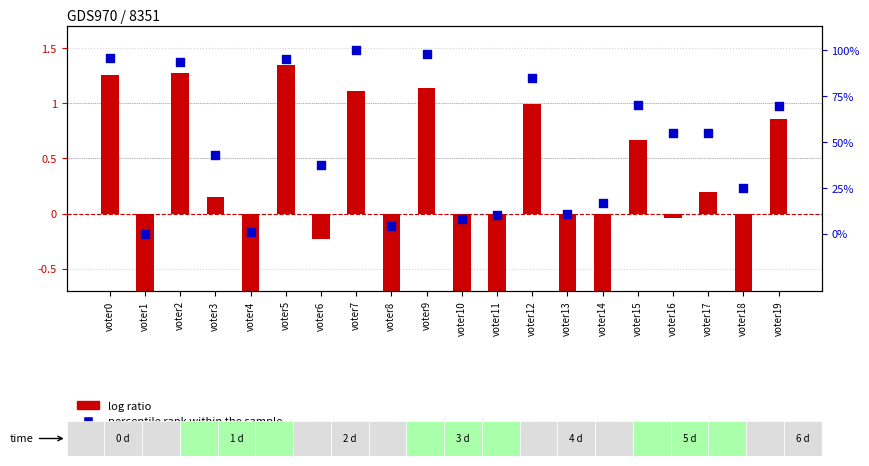

What is the total value across all series at voter1?

-1.4